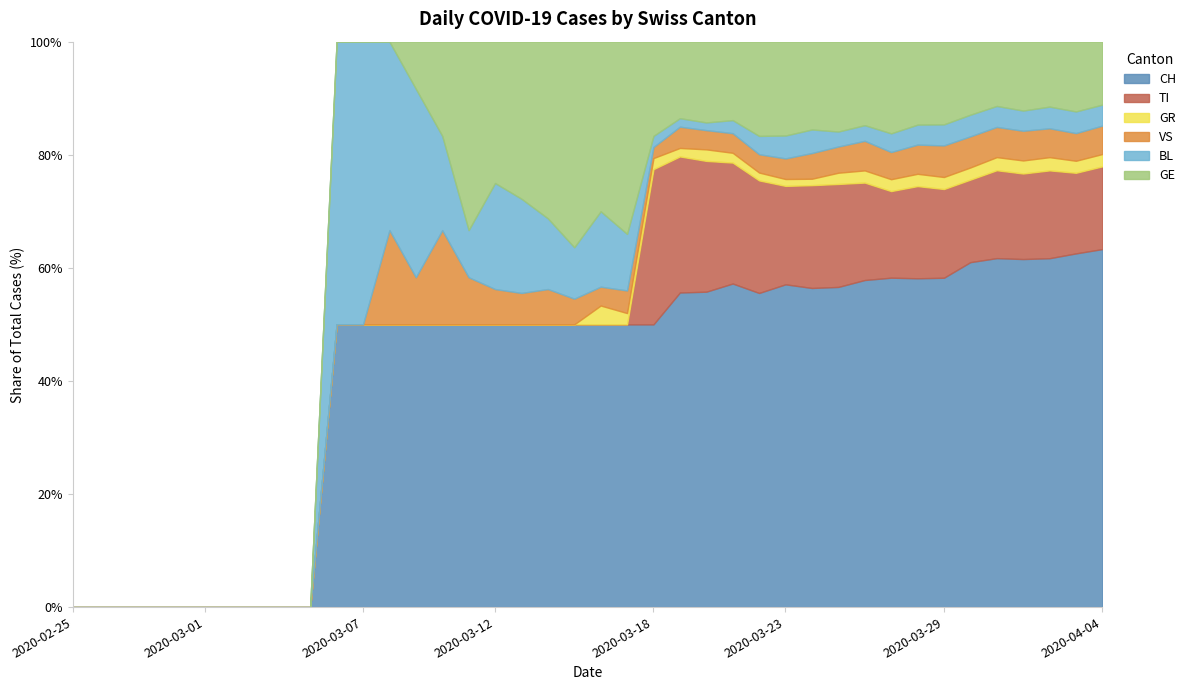

Reading left to right, what are all the values shown in this chart?

CH: 2020-02-25=0	2020-02-26=0	2020-02-27=0	2020-02-28=0	2020-02-29=0	2020-03-01=0	2020-03-02=0	2020-03-03=0	2020-03-04=0	2020-03-05=0	2020-03-06=2	2020-03-07=2	2020-03-08=3	2020-03-09=6	2020-03-10=3	2020-03-11=6	2020-03-12=8	2020-03-13=9	2020-03-14=8	2020-03-15=11	2020-03-16=15	2020-03-17=25	2020-03-18=51	2020-03-19=74	2020-03-20=82	2020-03-21=99	2020-03-22=120	2020-03-23=141	2020-03-24=149	2020-03-25=171	2020-03-26=188	2020-03-27=194	2020-03-28=214	2020-03-29=219	2020-03-30=255	2020-03-31=266	2020-04-01=293	2020-04-02=290	2020-04-03=294	2020-04-04=290
TI: 2020-02-25=0	2020-02-26=0	2020-02-27=0	2020-02-28=0	2020-02-29=0	2020-03-01=0	2020-03-02=0	2020-03-03=0	2020-03-04=0	2020-03-05=0	2020-03-06=0	2020-03-07=0	2020-03-08=0	2020-03-09=0	2020-03-10=0	2020-03-11=0	2020-03-12=0	2020-03-13=0	2020-03-14=0	2020-03-15=0	2020-03-16=0	2020-03-17=0	2020-03-18=28	2020-03-19=32	2020-03-20=34	2020-03-21=37	2020-03-22=43	2020-03-23=43	2020-03-24=48	2020-03-25=55	2020-03-26=56	2020-03-27=51	2020-03-28=60	2020-03-29=59	2020-03-30=61	2020-03-31=67	2020-04-01=72	2020-04-02=73	2020-04-03=67	2020-04-04=67
GR: 2020-02-25=0	2020-02-26=0	2020-02-27=0	2020-02-28=0	2020-02-29=0	2020-03-01=0	2020-03-02=0	2020-03-03=0	2020-03-04=0	2020-03-05=0	2020-03-06=0	2020-03-07=0	2020-03-08=0	2020-03-09=0	2020-03-10=0	2020-03-11=0	2020-03-12=0	2020-03-13=0	2020-03-14=0	2020-03-15=0	2020-03-16=1	2020-03-17=1	2020-03-18=2	2020-03-19=2	2020-03-20=3	2020-03-21=3	2020-03-22=3	2020-03-23=3	2020-03-24=3	2020-03-25=6	2020-03-26=7	2020-03-27=7	2020-03-28=8	2020-03-29=8	2020-03-30=9	2020-03-31=10	2020-04-01=11	2020-04-02=11	2020-04-03=10	2020-04-04=10
VS: 2020-02-25=0	2020-02-26=0	2020-02-27=0	2020-02-28=0	2020-02-29=0	2020-03-01=0	2020-03-02=0	2020-03-03=0	2020-03-04=0	2020-03-05=0	2020-03-06=0	2020-03-07=0	2020-03-08=1	2020-03-09=1	2020-03-10=1	2020-03-11=1	2020-03-12=1	2020-03-13=1	2020-03-14=1	2020-03-15=1	2020-03-16=1	2020-03-17=2	2020-03-18=2	2020-03-19=5	2020-03-20=5	2020-03-21=6	2020-03-22=7	2020-03-23=9	2020-03-24=12	2020-03-25=14	2020-03-26=17	2020-03-27=16	2020-03-28=19	2020-03-29=21	2020-03-30=23	2020-03-31=23	2020-04-01=25	2020-04-02=24	2020-04-03=23	2020-04-04=23
BL: 2020-02-25=0	2020-02-26=0	2020-02-27=0	2020-02-28=0	2020-02-29=0	2020-03-01=0	2020-03-02=0	2020-03-03=0	2020-03-04=0	2020-03-05=0	2020-03-06=2	2020-03-07=2	2020-03-08=2	2020-03-09=4	2020-03-10=1	2020-03-11=1	2020-03-12=3	2020-03-13=3	2020-03-14=2	2020-03-15=2	2020-03-16=4	2020-03-17=5	2020-03-18=2	2020-03-19=2	2020-03-20=2	2020-03-21=4	2020-03-22=7	2020-03-23=10	2020-03-24=11	2020-03-25=8	2020-03-26=9	2020-03-27=11	2020-03-28=13	2020-03-29=14	2020-03-30=16	2020-03-31=16	2020-04-01=17	2020-04-02=18	2020-04-03=18	2020-04-04=17
GE: 2020-02-25=0	2020-02-26=0	2020-02-27=0	2020-02-28=0	2020-02-29=0	2020-03-01=0	2020-03-02=0	2020-03-03=0	2020-03-04=0	2020-03-05=0	2020-03-06=0	2020-03-07=0	2020-03-08=0	2020-03-09=1	2020-03-10=1	2020-03-11=4	2020-03-12=4	2020-03-13=5	2020-03-14=5	2020-03-15=8	2020-03-16=9	2020-03-17=17	2020-03-18=17	2020-03-19=18	2020-03-20=21	2020-03-21=24	2020-03-22=36	2020-03-23=41	2020-03-24=41	2020-03-25=48	2020-03-26=48	2020-03-27=54	2020-03-28=54	2020-03-29=55	2020-03-30=54	2020-03-31=49	2020-04-01=58	2020-04-02=54	2020-04-03=58	2020-04-04=51